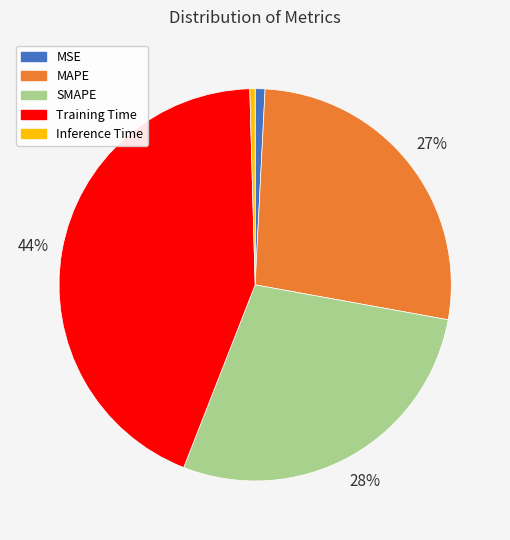

Between Inference Time and Training Time, which is larger?

Training Time